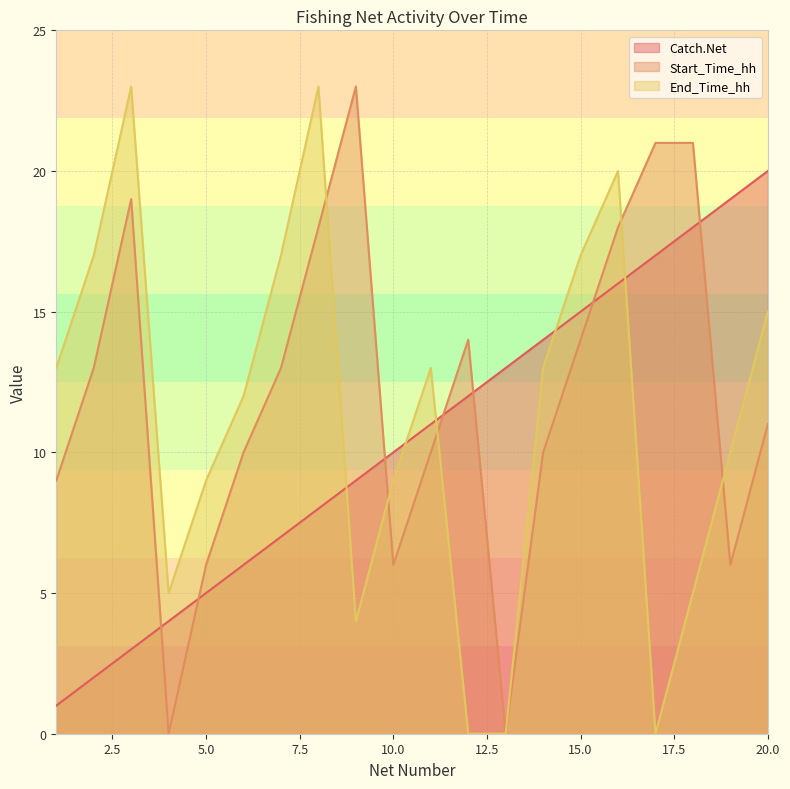

What is the highest value of the Start_Time_hh series?

23